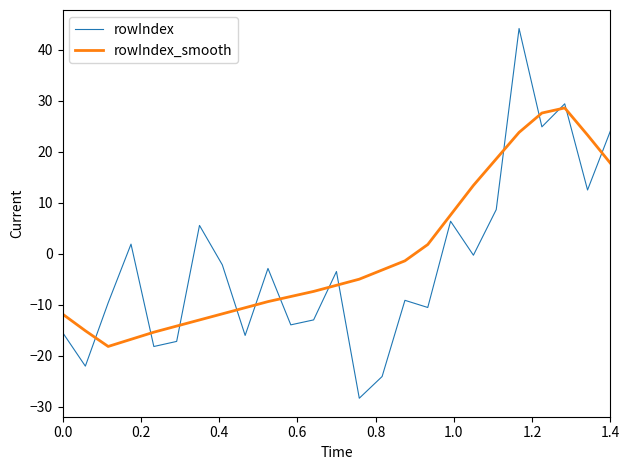

How many values in the rowIndex_smooth series exceed -6?

12